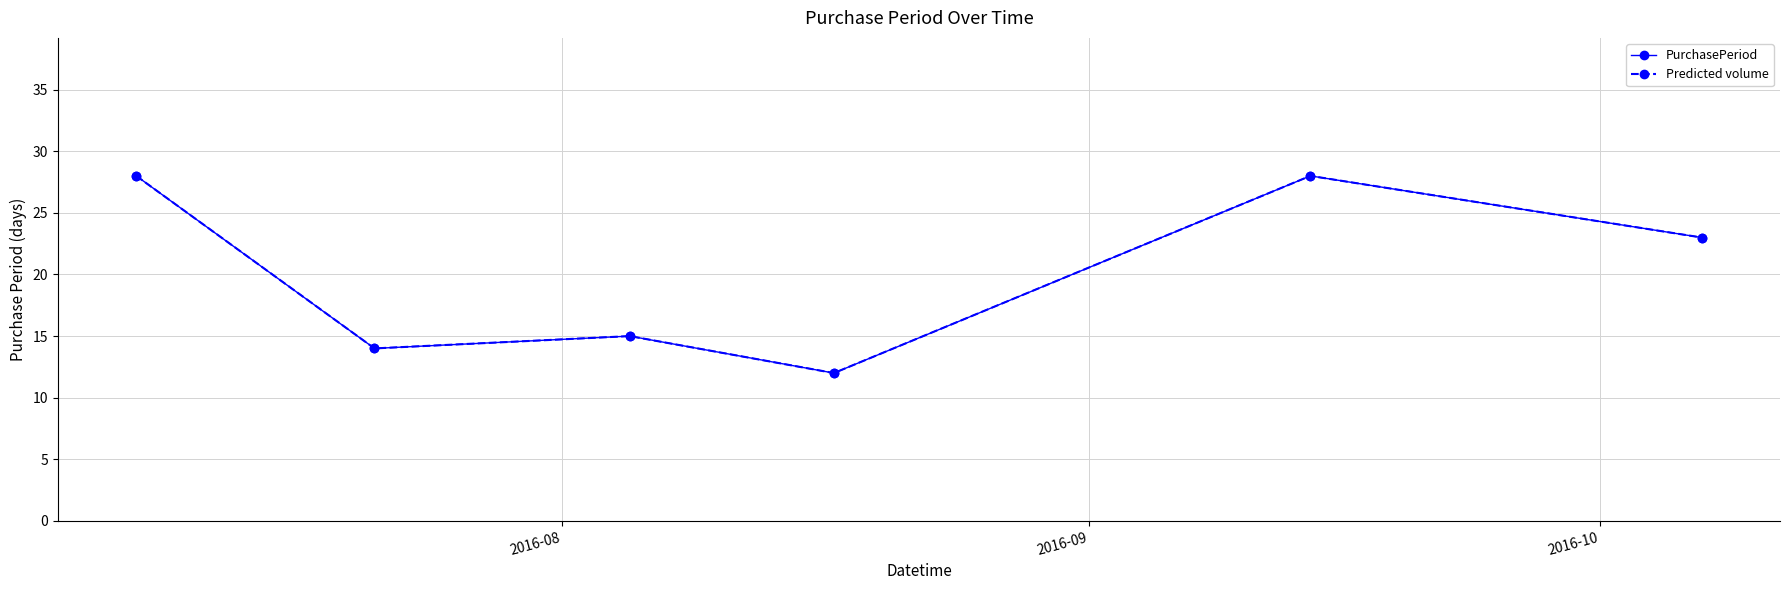

True or false: PurchasePeriod and Predicted volume intersect in this chart.

False